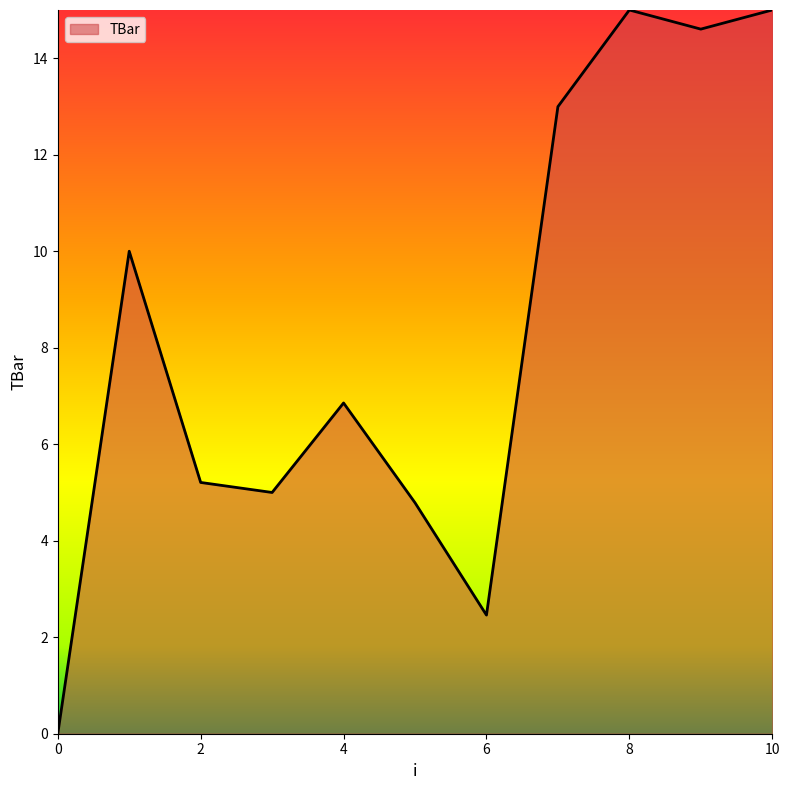

True or false: there are more than 0 points higher than both neighbors.

True